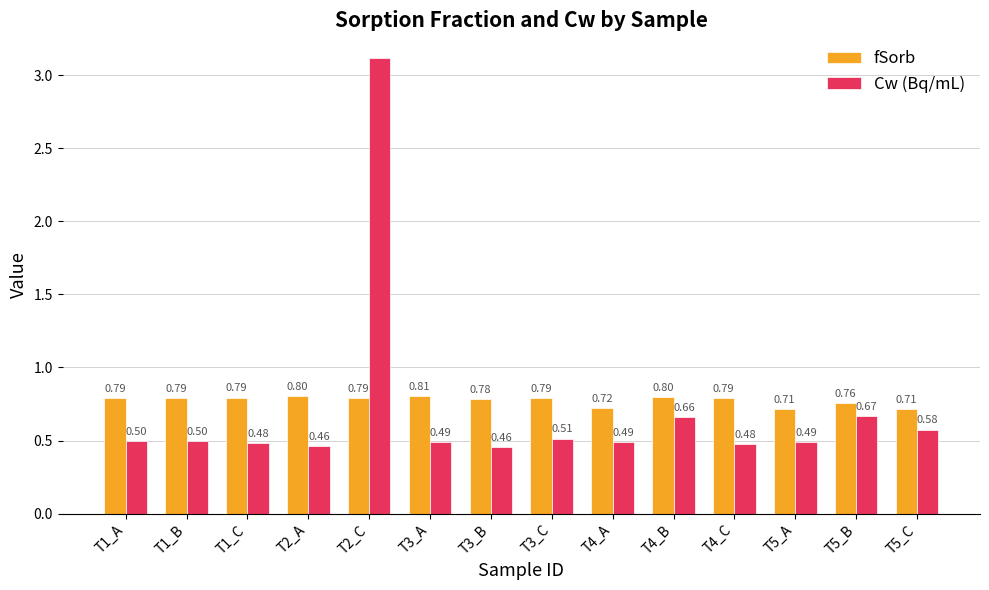

At T5_C, list the series in order from smallest to largest.

Cw (Bq/mL), fSorb